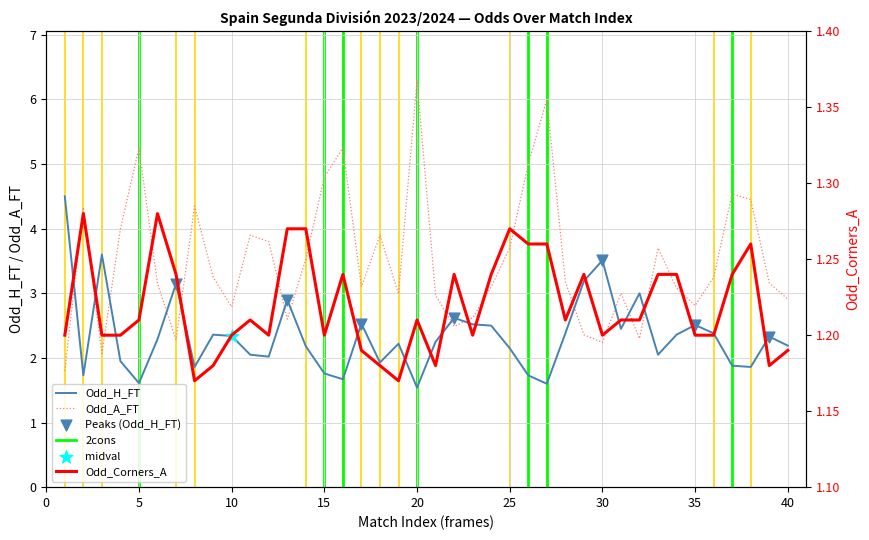

At how many categories does at least one series exceed 6?

1